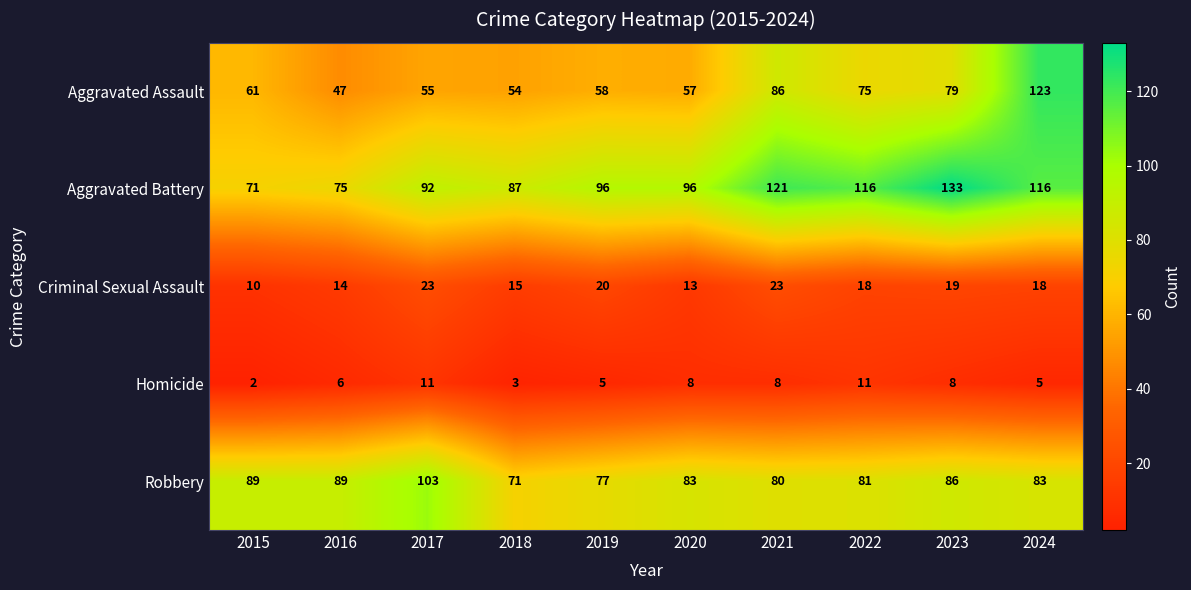

What is the greatest value displayed?

133